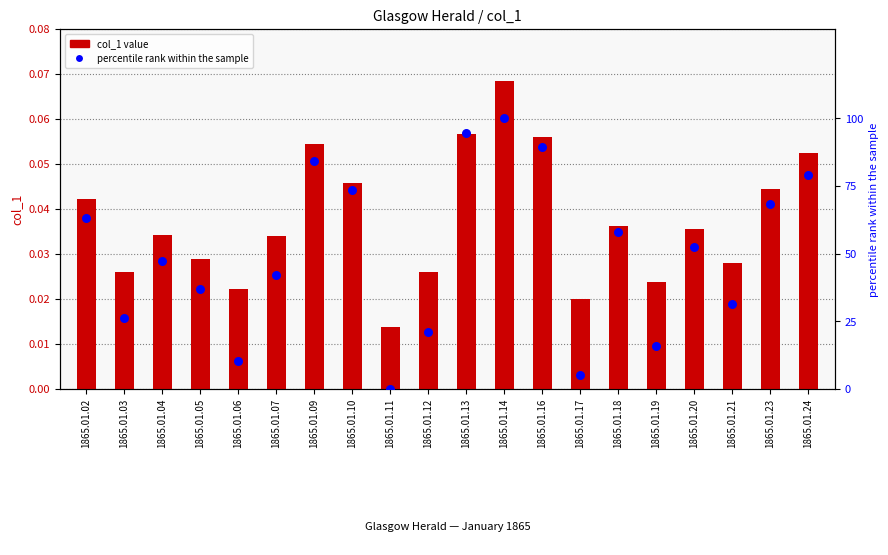

At how many categories does at least one series exceed 36?

13